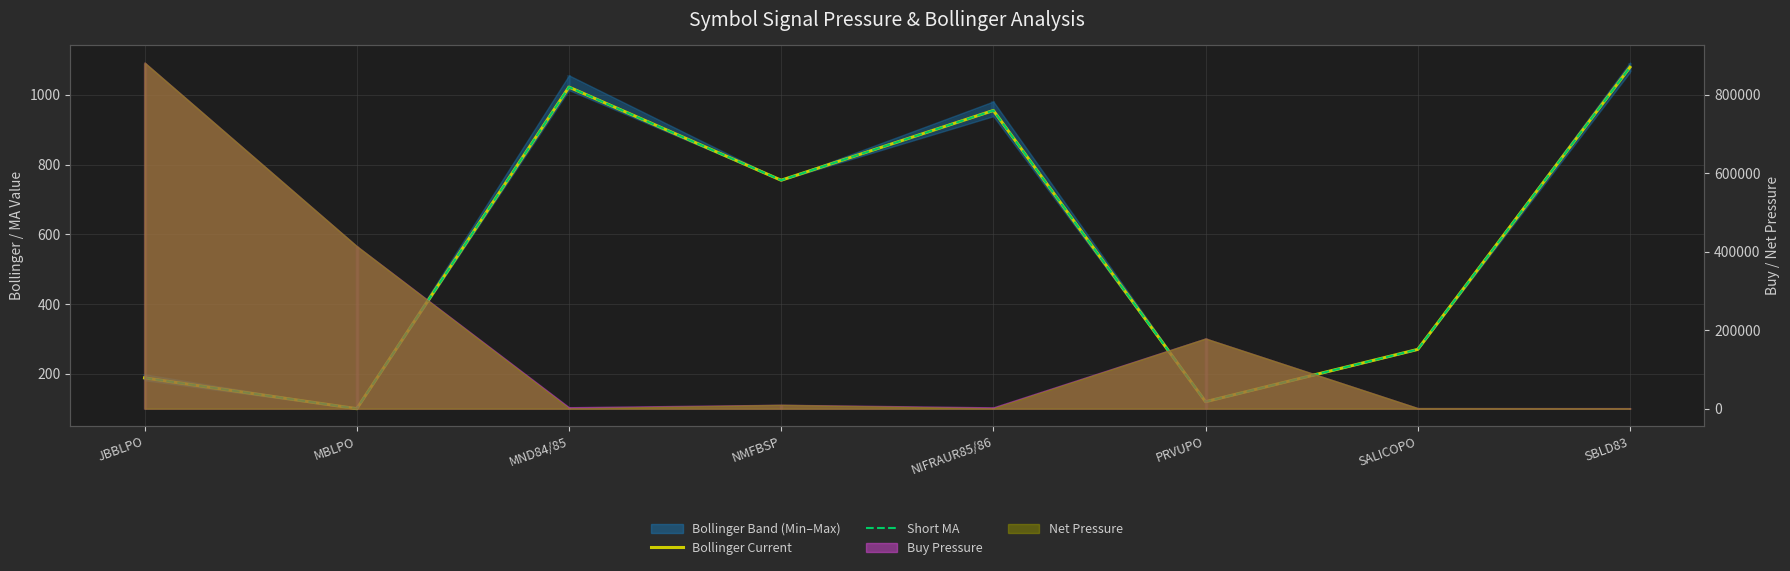

How many values in the Bollinger Current series are below 755?

4